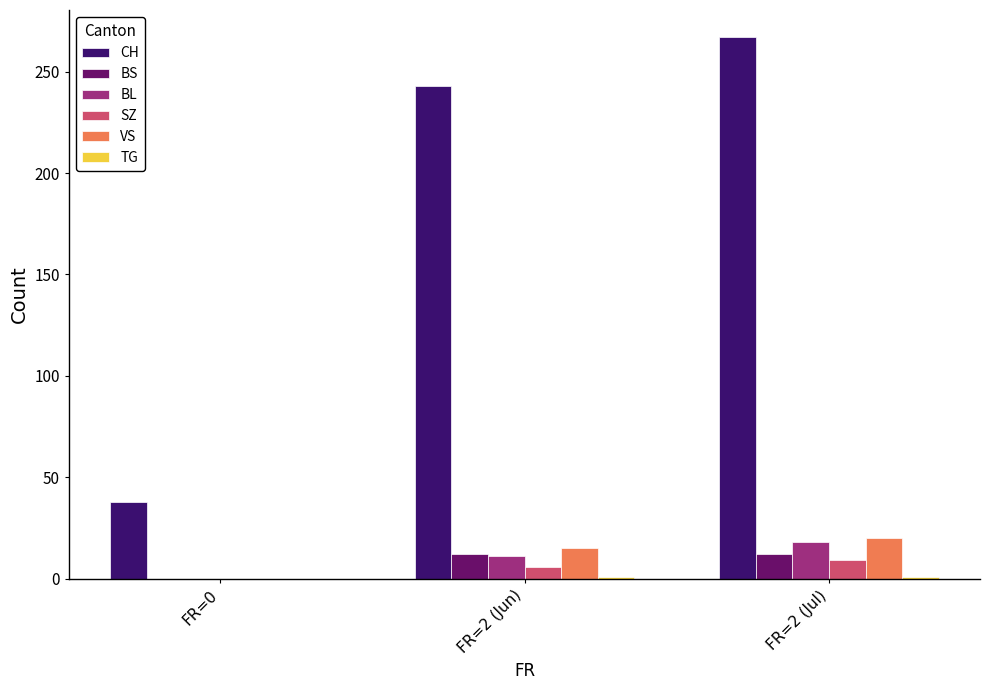

What is the highest value of the BS series?

12